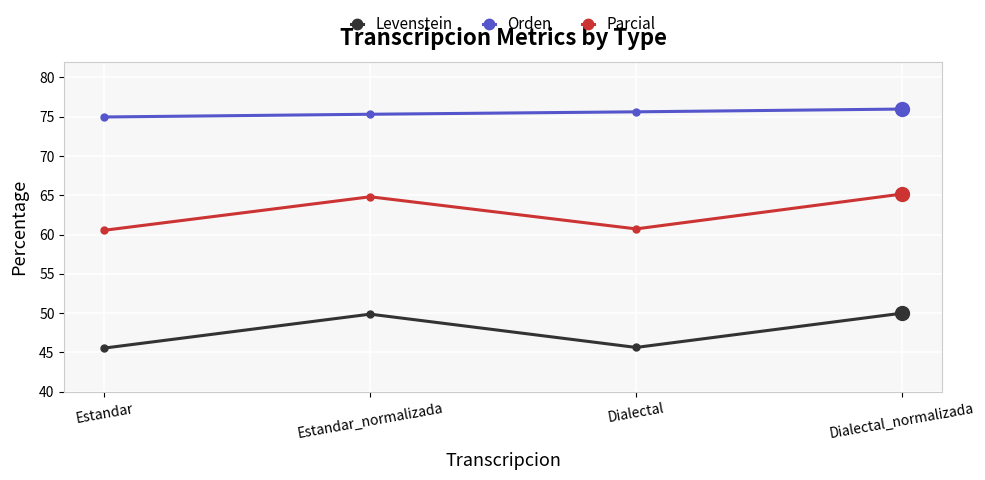

Is the value of Orden at Dialectal greater than the value of Parcial at Dialectal_normalizada?

Yes